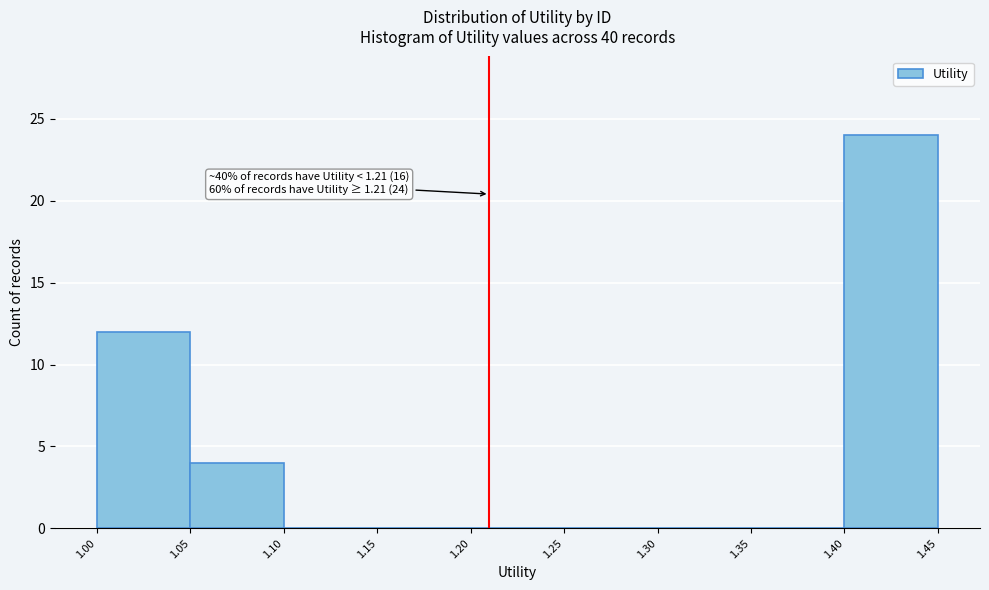

Which range on the x-axis has the tallest bar?

1.40 to 1.45